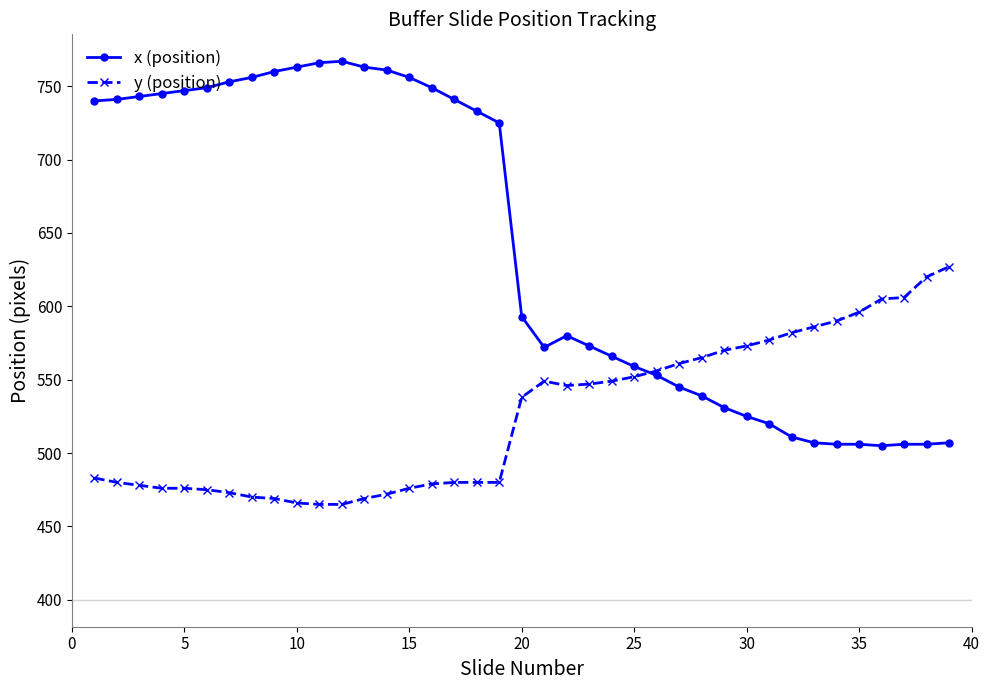

After their last crossing, which series has the higher values: y (position) or x (position)?

y (position)